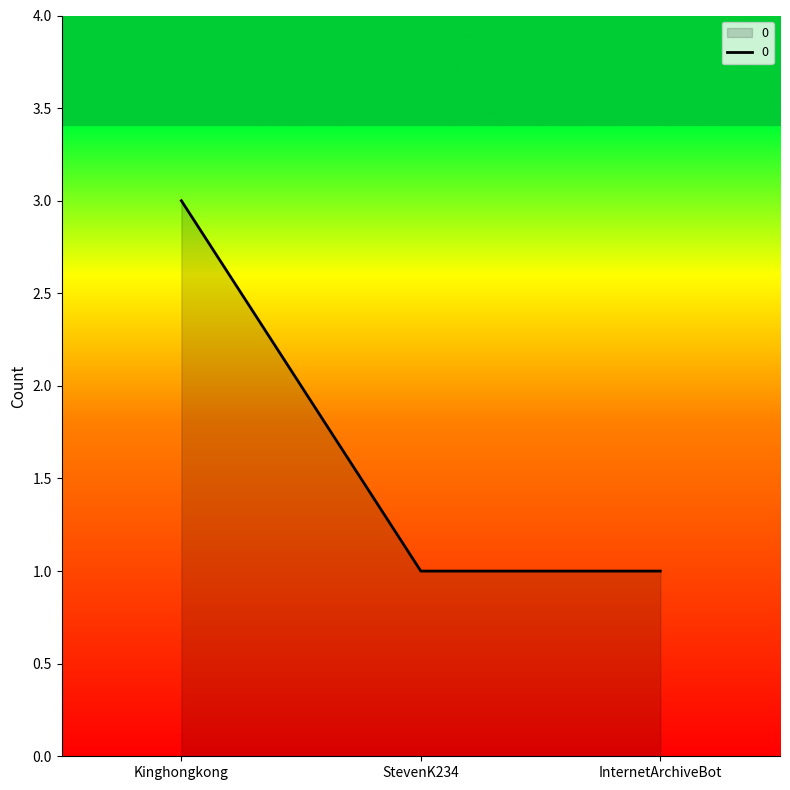

What is the smallest value displayed?

1